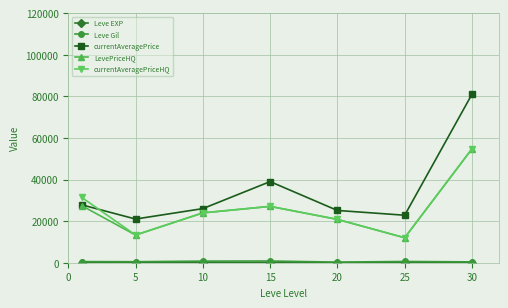

True or false: currentAveragePrice and currentAveragePriceHQ cross at least once.

True